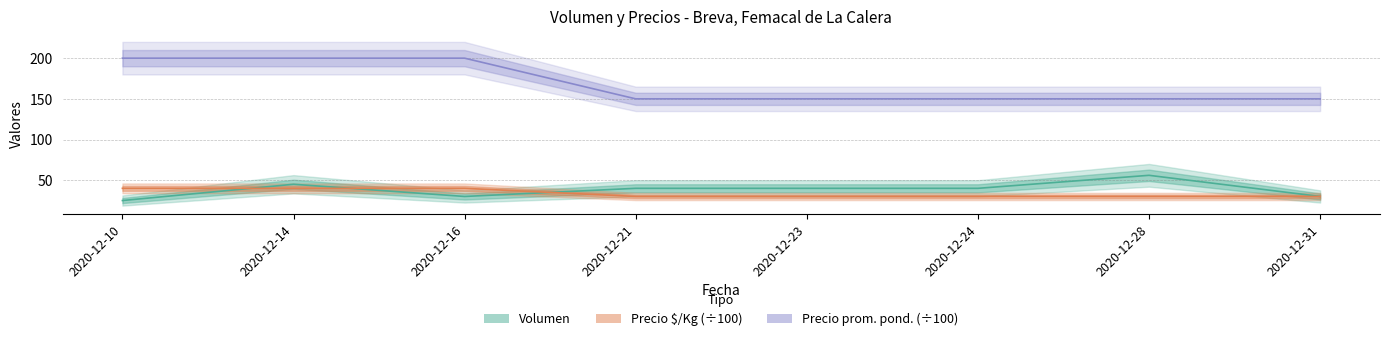

List the labels in order of Precio minimo value, smallest first.

2020-12-21, 2020-12-23, 2020-12-24, 2020-12-28, 2020-12-31, 2020-12-10, 2020-12-14, 2020-12-16